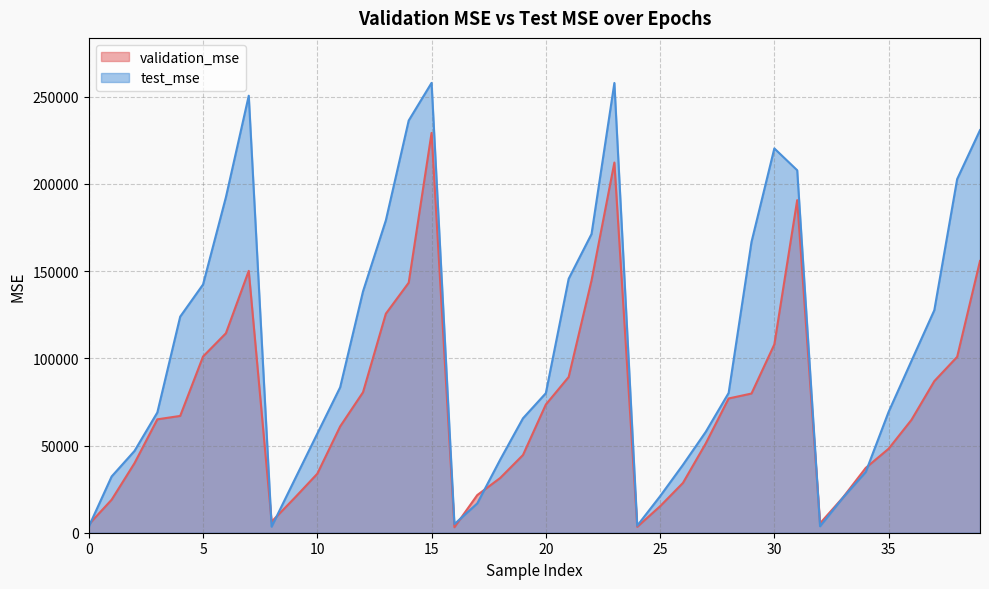

What is the sum of the validation_mse values at 25 and 0?

19889.2